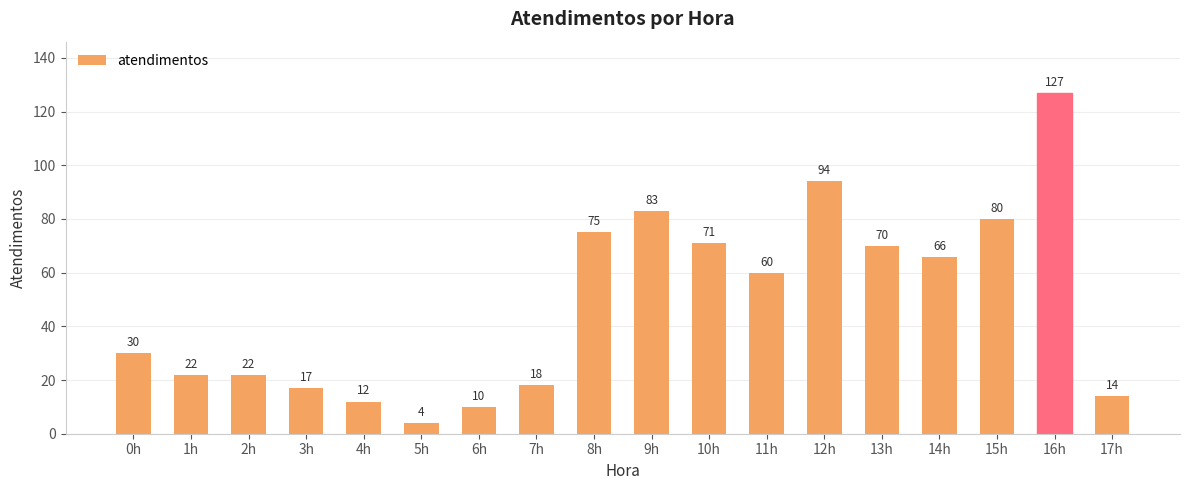

How many bars are there in total?

18